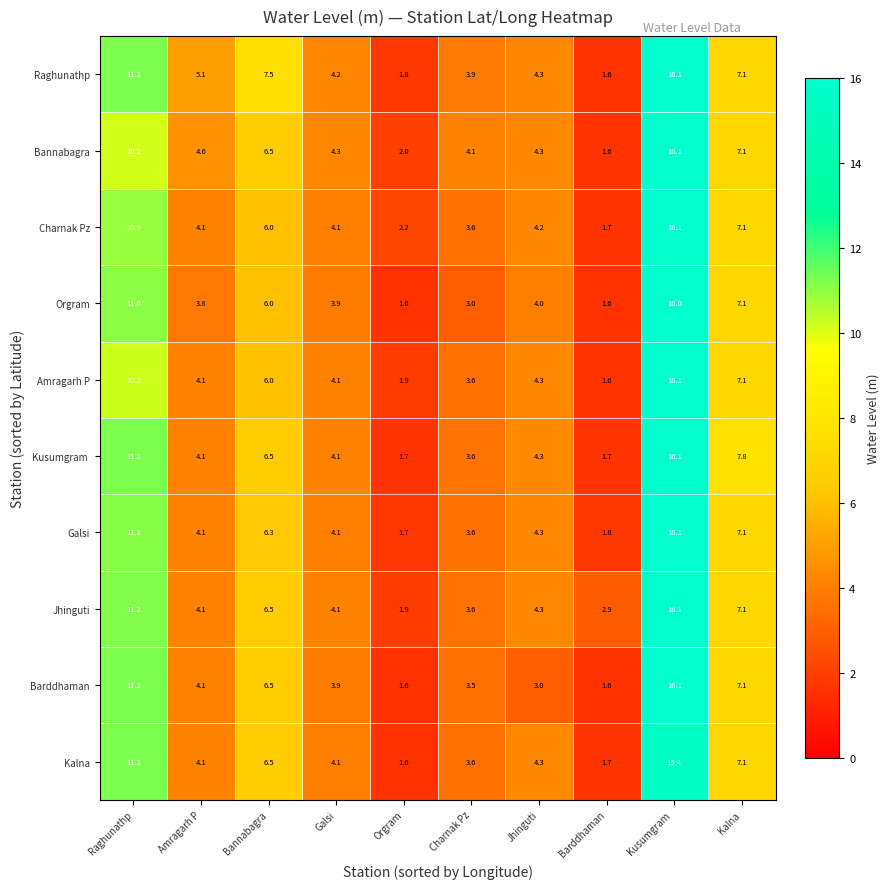

How many categories are shown in the chart?

10